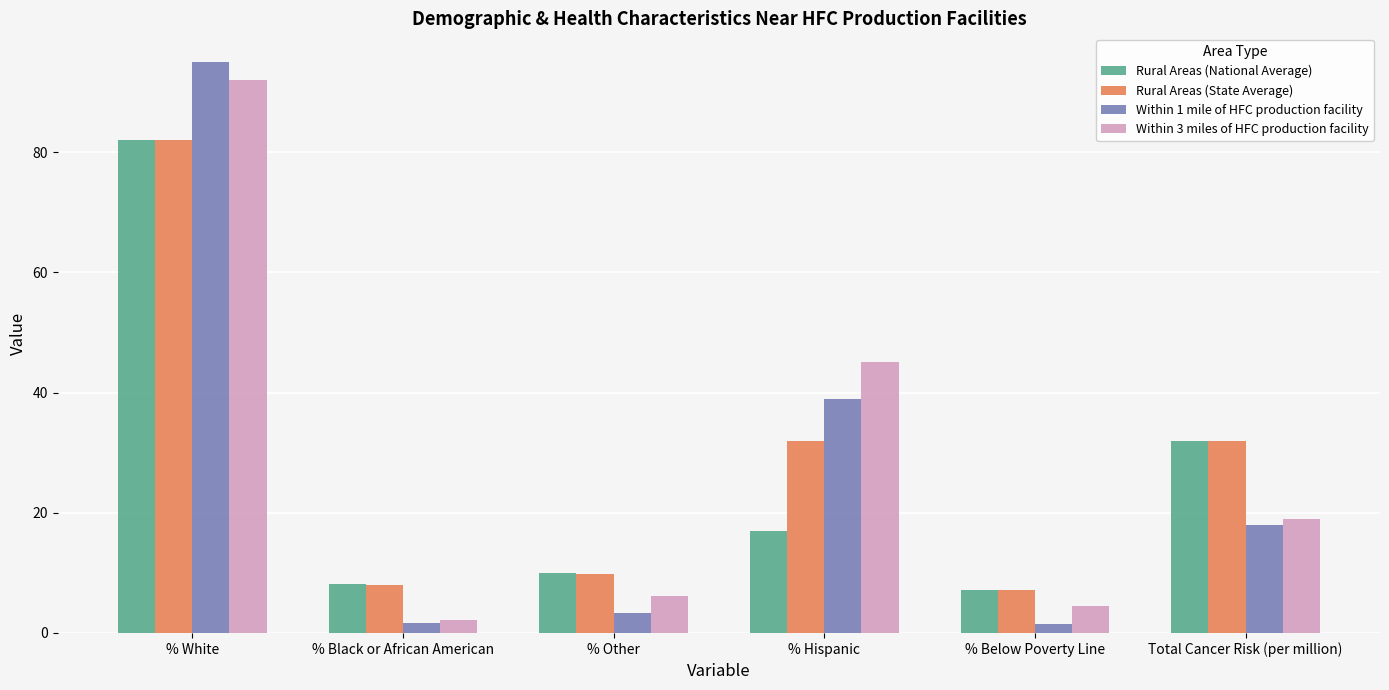

Which series has the largest range (max minus min)?

Within 1 mile of HFC production facility